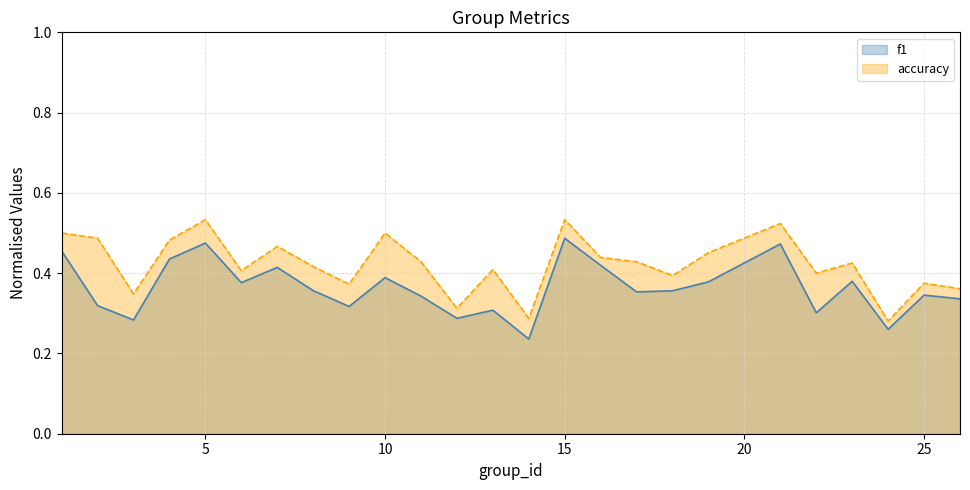

How many data points does each series have?

25